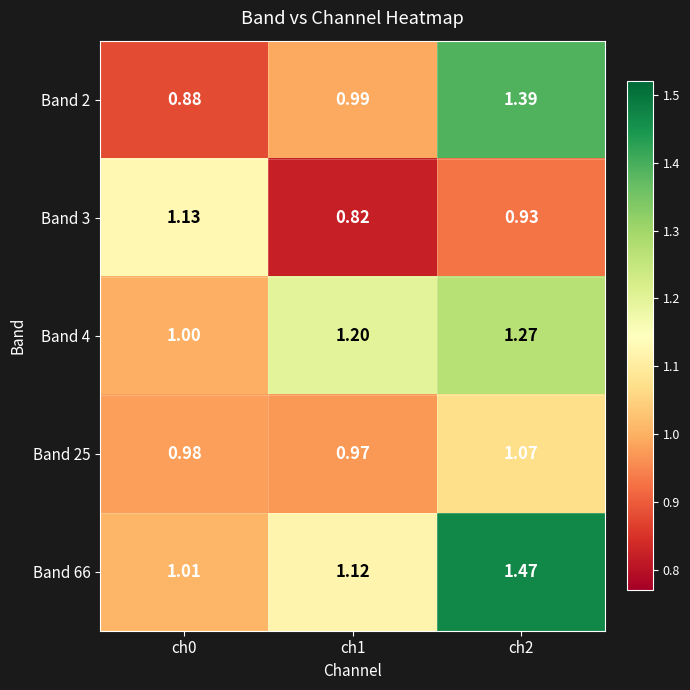

Is the value of Band 4 at ch2 greater than the value of Band 25 at ch2?

Yes